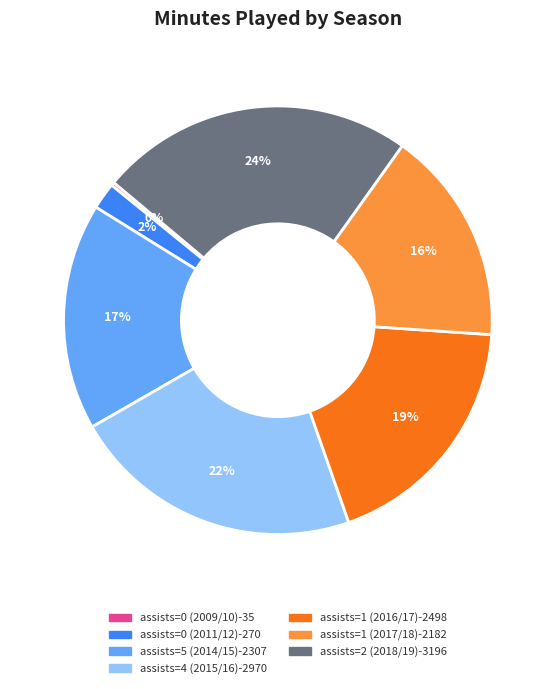

Does any single category account for the majority?

No